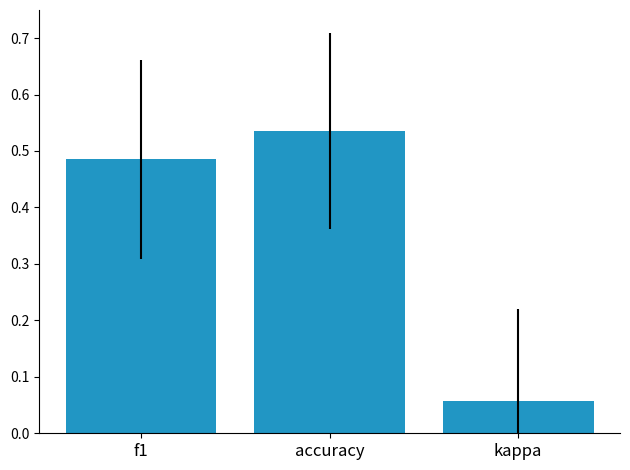

Where is the data nearest to the value 0?

kappa